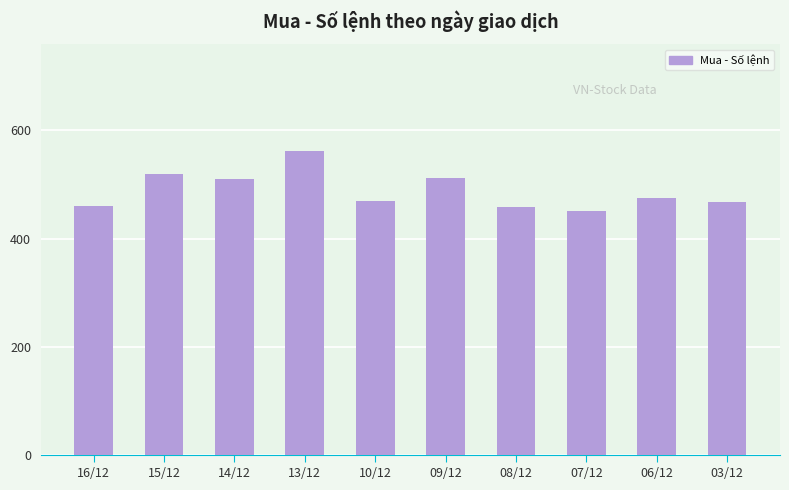

How many bars are there in total?

10